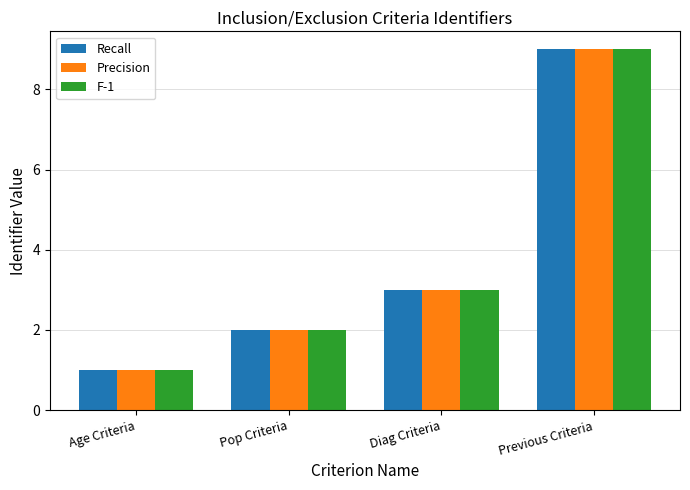

Are the bars horizontal?

No